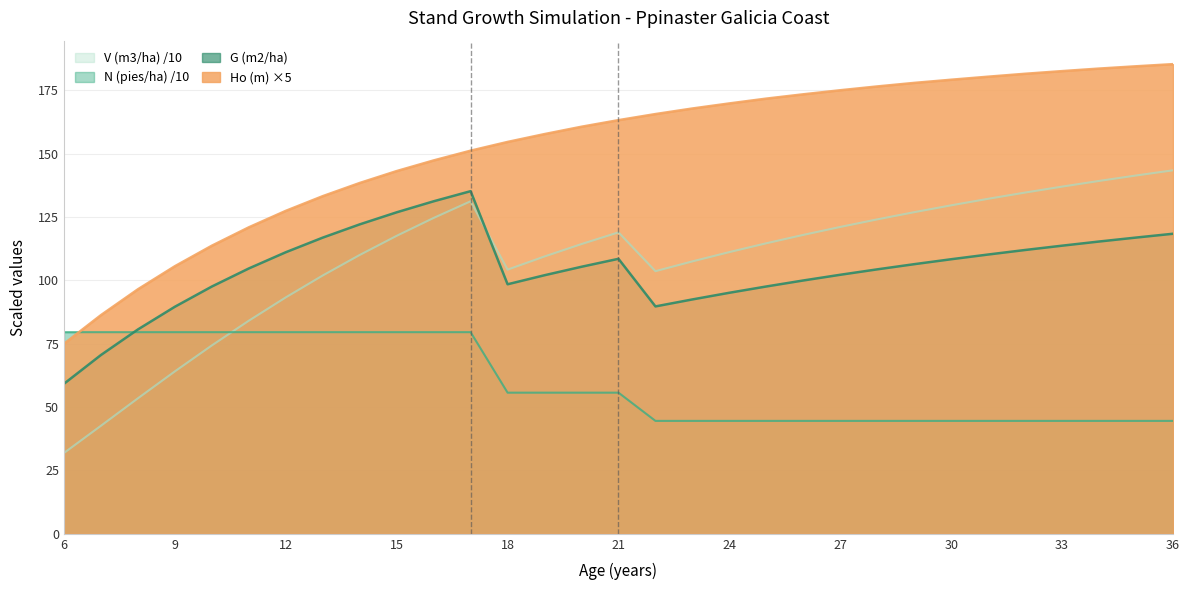

Reading left to right, transcribe all the data shown in this chart.

V (m3/ha): 31.9	42.6	53.5	64.1	74.3	84.1	93.3	102.0	110.0	117.6	124.7	131.2	104.3	109.5	114.3	119.0	103.6	107.5	111.2	114.7	118.0	121.1	124.1	126.9	129.6	132.2	134.7	137.0	139.3	141.4	143.5
N (pies/ha): 79.6	79.6	79.6	79.6	79.6	79.6	79.6	79.6	79.6	79.6	79.6	79.6	55.7	55.7	55.7	55.7	44.6	44.6	44.6	44.6	44.6	44.6	44.6	44.6	44.6	44.6	44.6	44.6	44.6	44.6	44.6
G (m2/ha): 59.2	70.6	80.7	89.6	97.6	104.7	111.1	116.9	122.1	126.9	131.2	135.2	98.5	102.0	105.4	108.5	89.7	92.5	95.1	97.6	100.0	102.2	104.4	106.4	108.4	110.2	112.0	113.7	115.3	116.9	118.4
Ho (m): 75.0	86.3	96.5	105.6	113.7	121.0	127.4	133.2	138.5	143.2	147.3	151.2	154.7	157.8	160.7	163.2	165.7	167.8	169.8	171.8	173.4	175.0	176.6	178.0	179.2	180.4	181.6	182.6	183.6	184.5	185.3